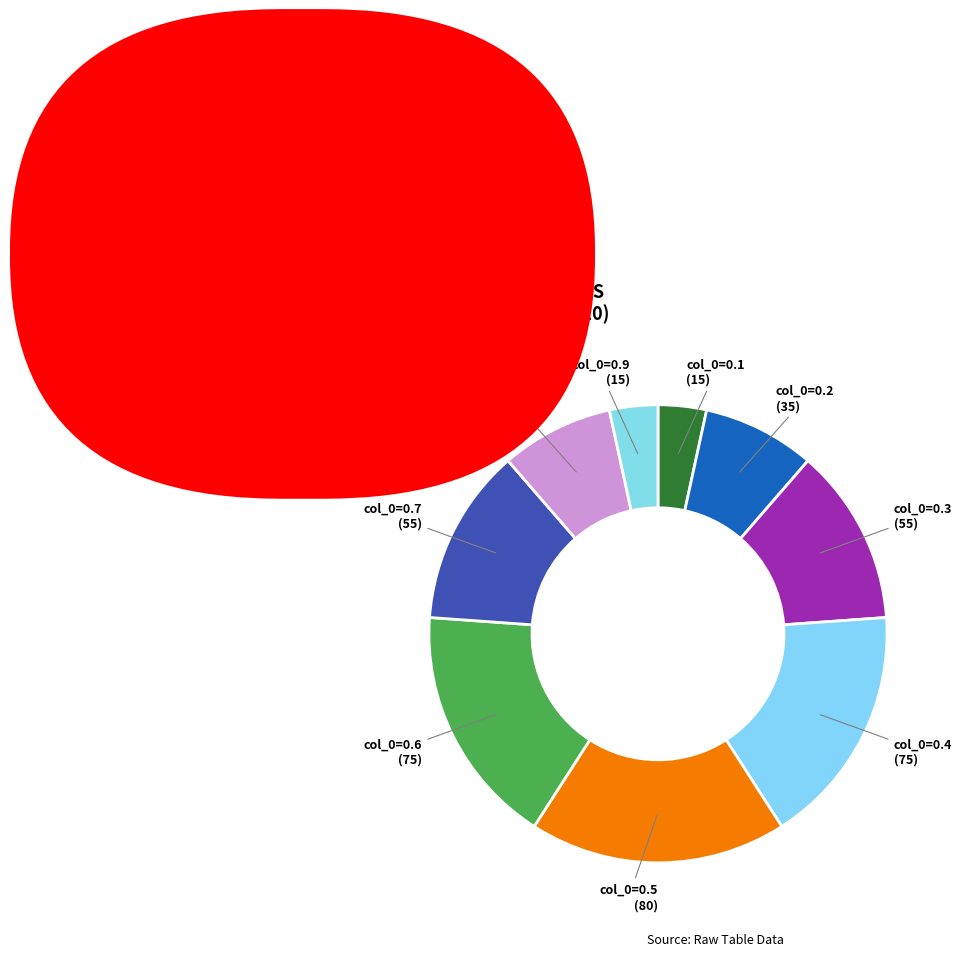

Count the number of slices in the pie.

9